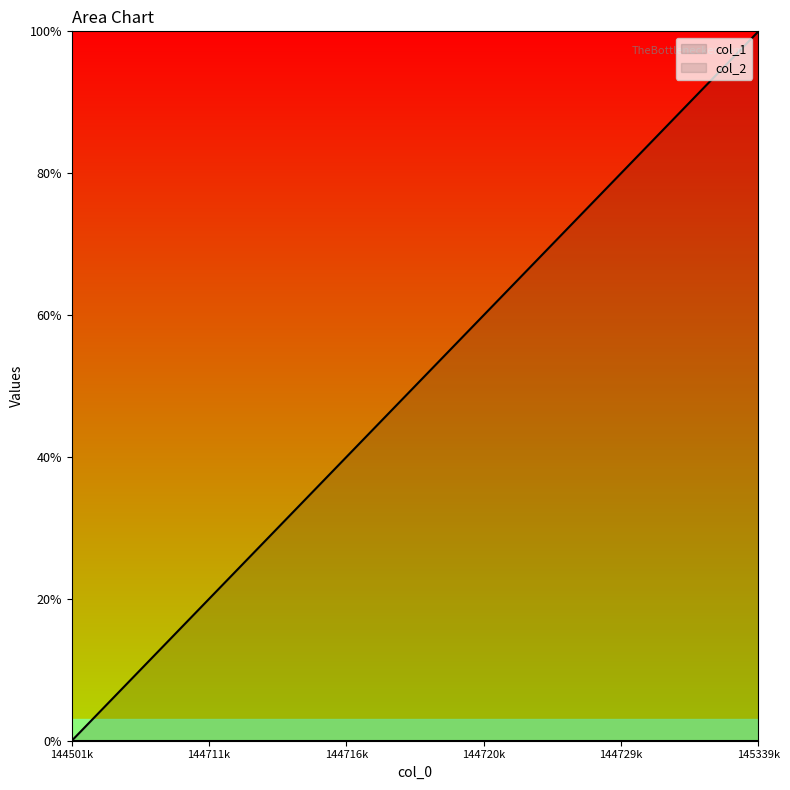

Reading right to left, what are all the values shown in this chart?

10	9	8	7	6	5	4	3	2	1	0